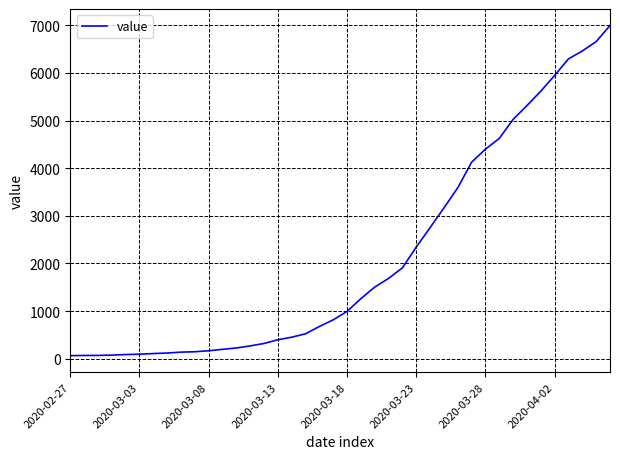

What is the difference between the maximum and minimum values?

6931